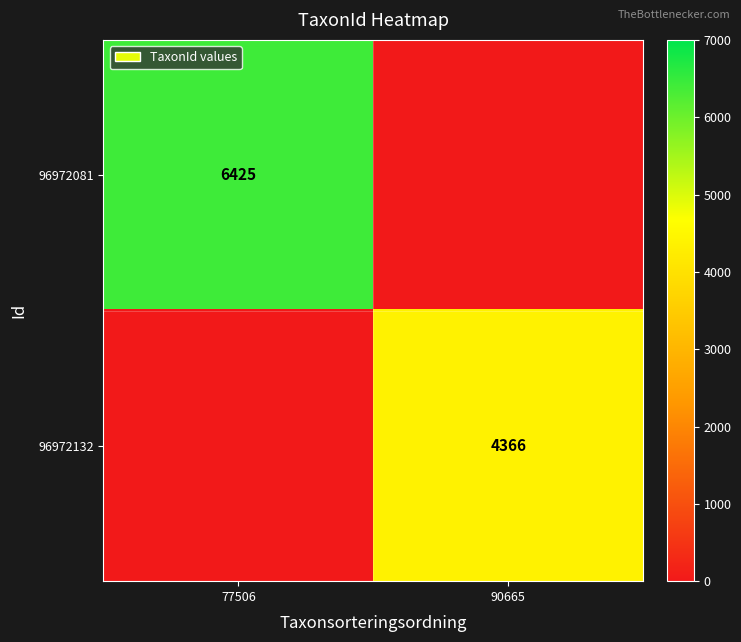

The 96972081 series shows 2865 at 77506. True or false?

False